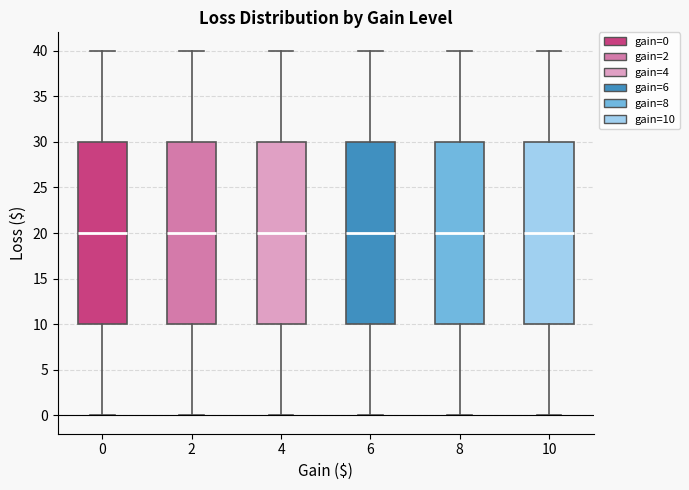

Reading left to right, transcribe this box plot: for each box, give where its median line is, the range the box spans, and where its two whiskers end, as read against the y-axis. The values are not printed on the chart, so give them approximately, as read against the axis.

0: median 20, box 10 to 30, whiskers 0 to 40
2: median 20, box 10 to 30, whiskers 0 to 40
4: median 20, box 10 to 30, whiskers 0 to 40
6: median 20, box 10 to 30, whiskers 0 to 40
8: median 20, box 10 to 30, whiskers 0 to 40
10: median 20, box 10 to 30, whiskers 0 to 40